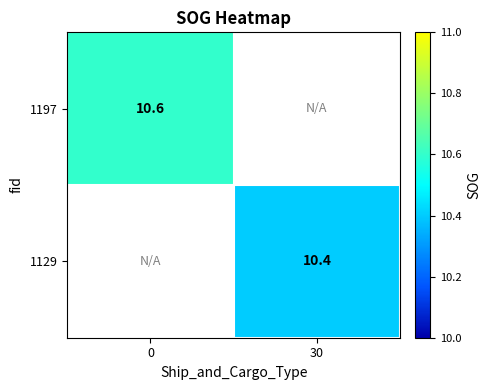

What is the maximum value shown in the chart?

10.6